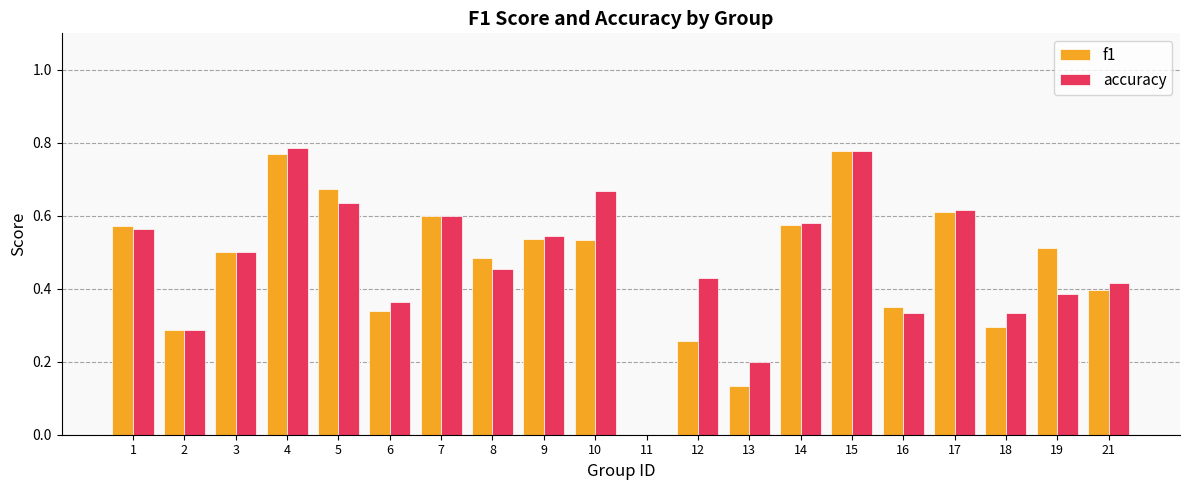

Is the value of f1 at 14 greater than the value of accuracy at 6?

Yes